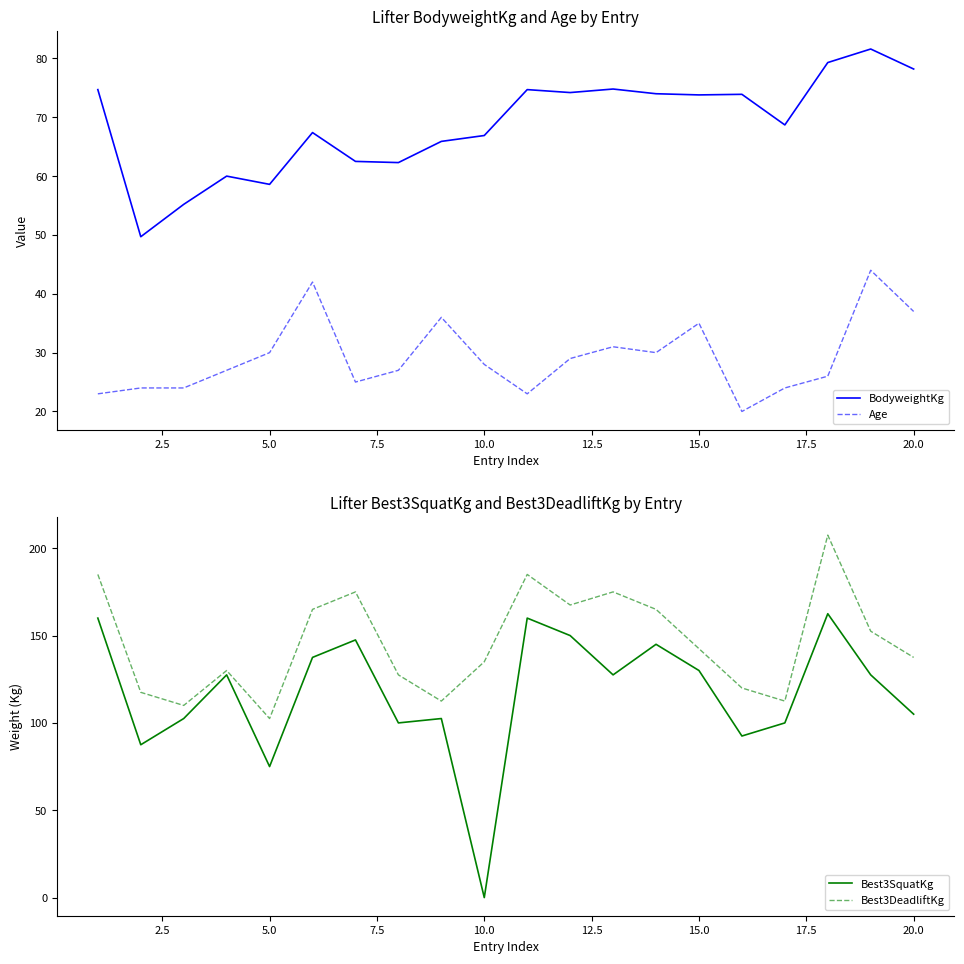

Reading right to left, extract all data points from this chart.

BodyweightKg: 78.2	81.6	79.3	68.7	73.9	73.8	74.0	74.8	74.2	74.7	66.9	65.9	62.3	62.5	67.4	58.6	60.0	55.2	49.7	74.7
Age: 37.0	44.0	26.0	24.0	20.0	35.0	30.0	31.0	29.0	23.0	28.0	36.0	27.0	25.0	42.0	30.0	27.0	24.0	24.0	23.0
Best3SquatKg: 105.0	127.5	162.5	100.0	92.5	130.0	145.0	127.5	150.0	160.0	0.0	102.5	100.0	147.5	137.5	75.0	127.5	102.5	87.5	160.0
Best3DeadliftKg: 137.5	152.5	207.5	112.5	120.0	142.5	165.0	175.0	167.5	185.0	135.0	112.5	127.5	175.0	165.0	102.5	130.0	110.0	117.5	185.0